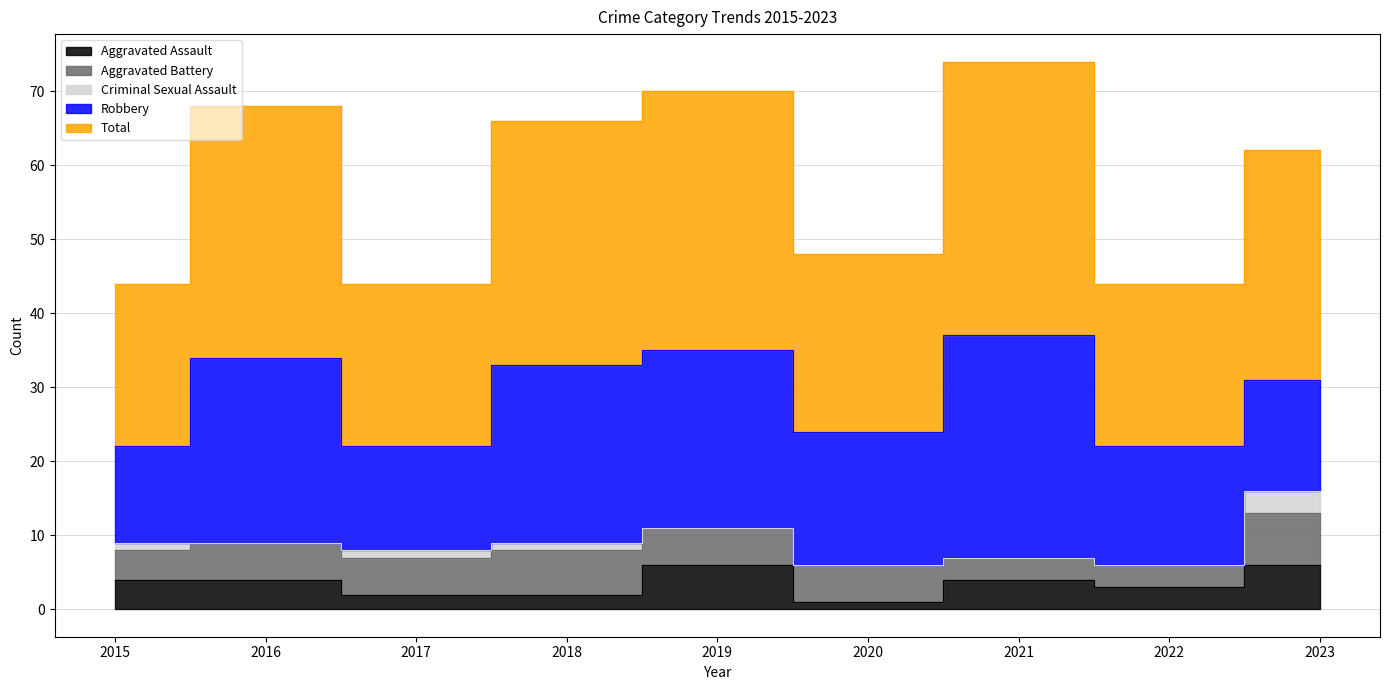

Reading right to left, list all the values displayed in this chart.

Aggravated Assault: 6	3	4	1	6	2	2	4	4
Aggravated Battery: 7	3	3	5	5	6	5	5	4
Criminal Sexual Assault: 3	0	0	0	0	1	1	0	1
Robbery: 15	16	30	18	24	24	14	25	13
Total: 31	22	37	24	35	33	22	34	22